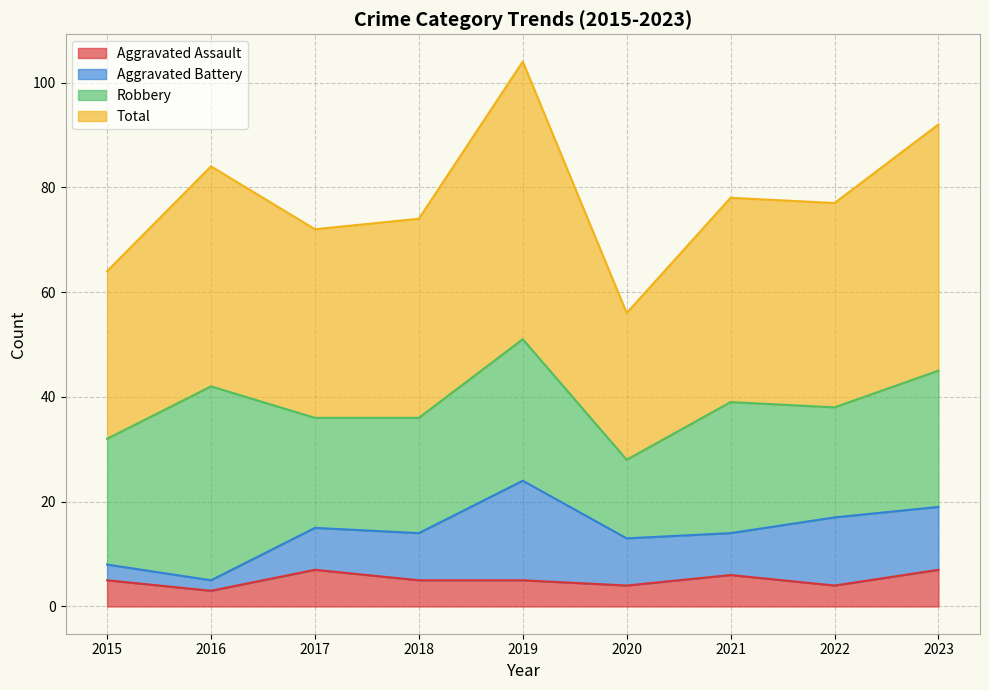

What value does the Aggravated Assault series have at 2019?

5